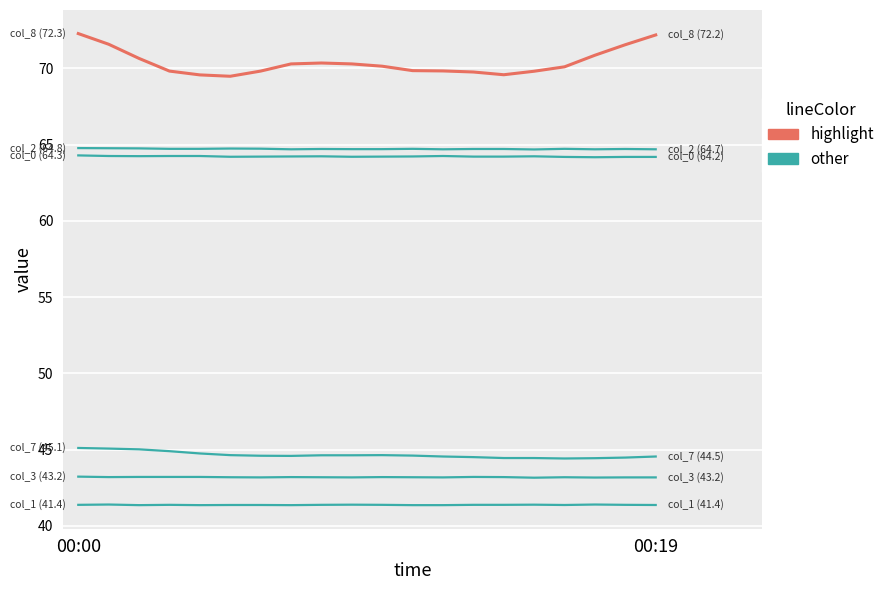

Is this an area chart (filled region under the line)?

No